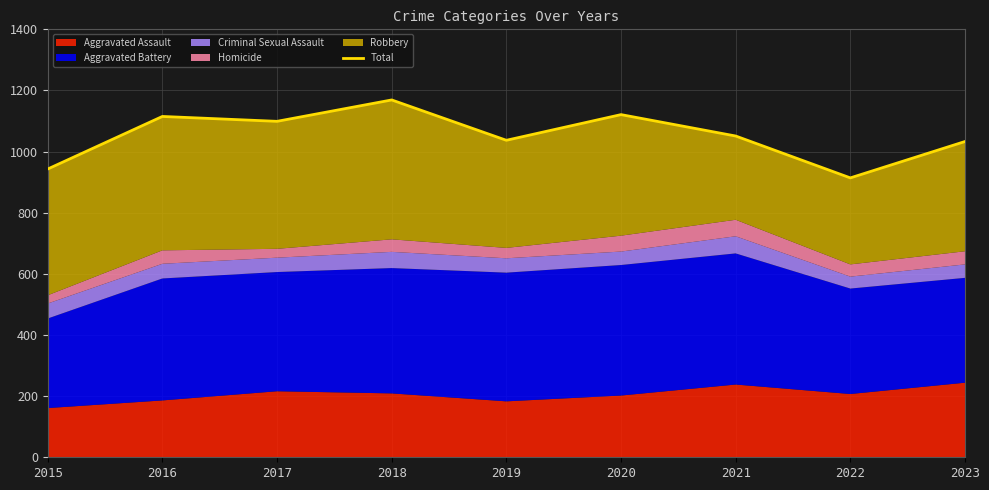

List the labels in order of value, smallest first.

2022, 2015, 2023, 2019, 2021, 2017, 2016, 2020, 2018